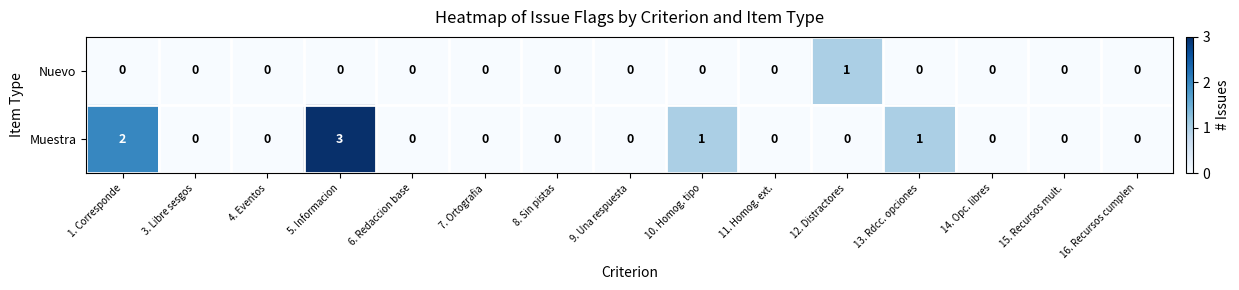

How many categories are shown in the chart?

15